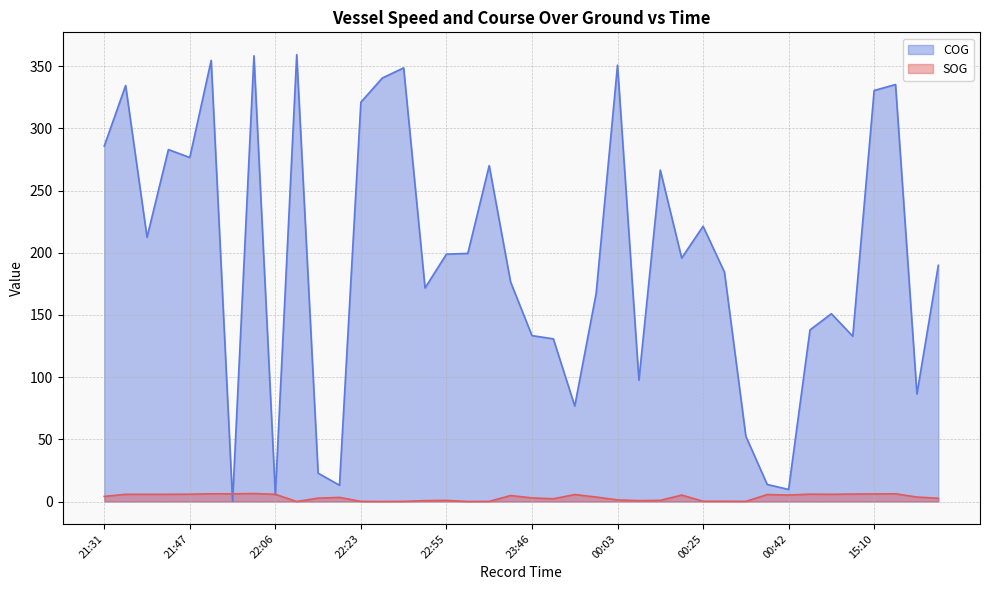

The SOG series shows 8.1 at 21:44. True or false?

False